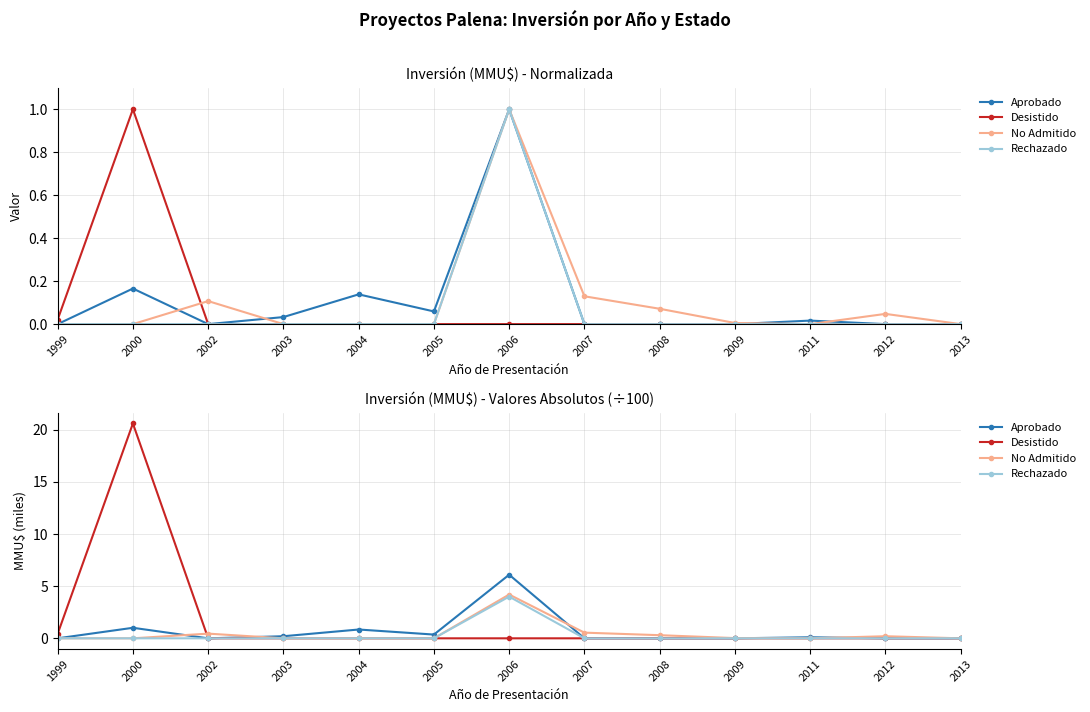

The value of Aprobado at 2004 is 0.8. True or false?

True